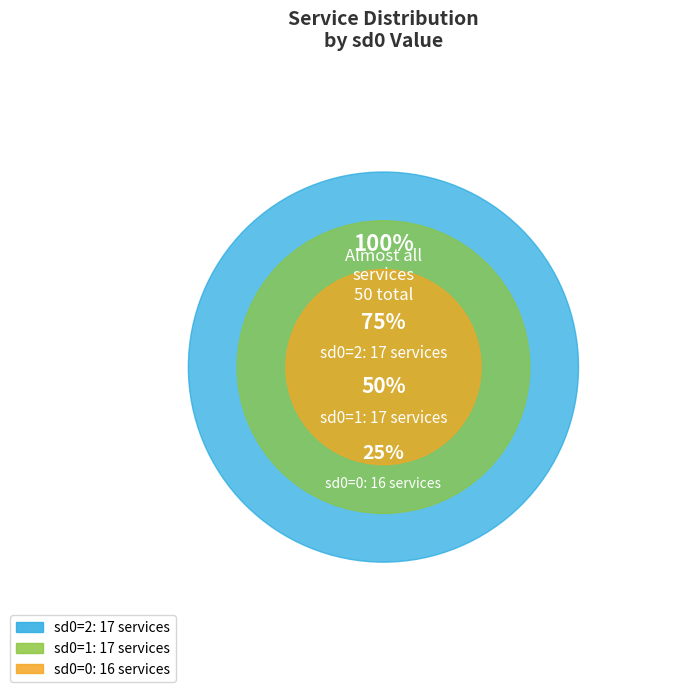

What percentage is the 1 slice, to the nearest percent?

34%